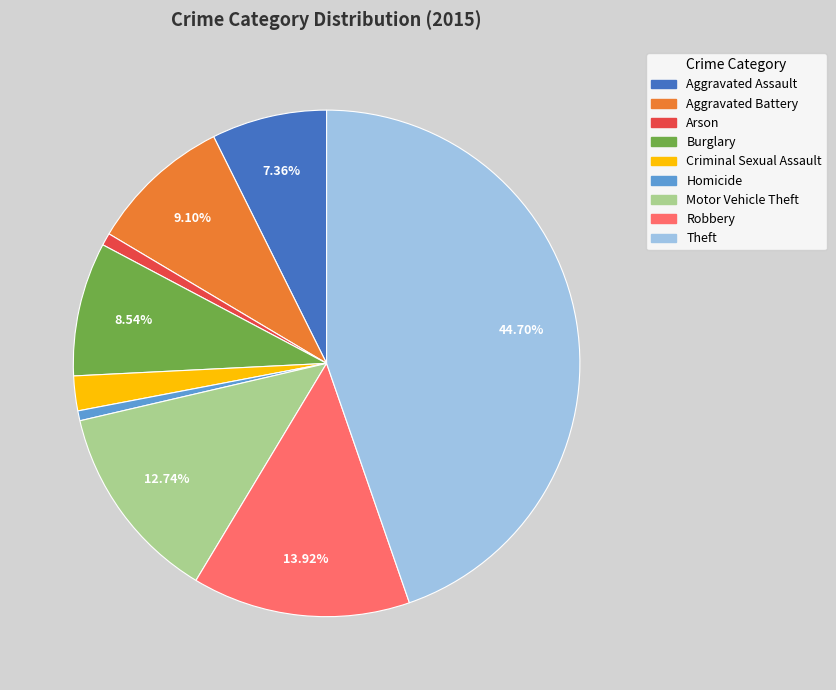

To the nearest percent, what portion does Criminal Sexual Assault represent?

2%